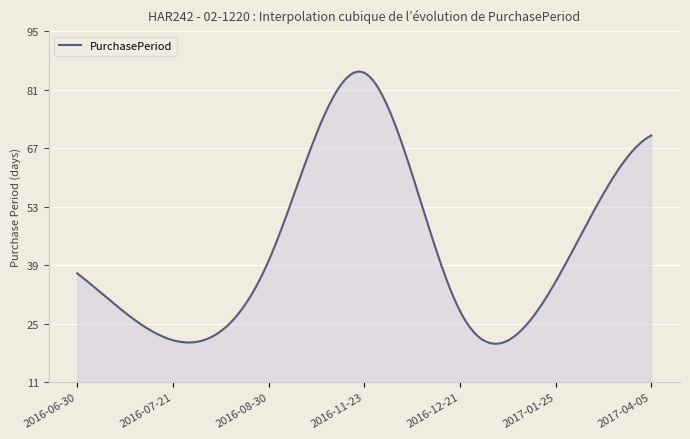

What is the minimum value shown in the chart?

20.2